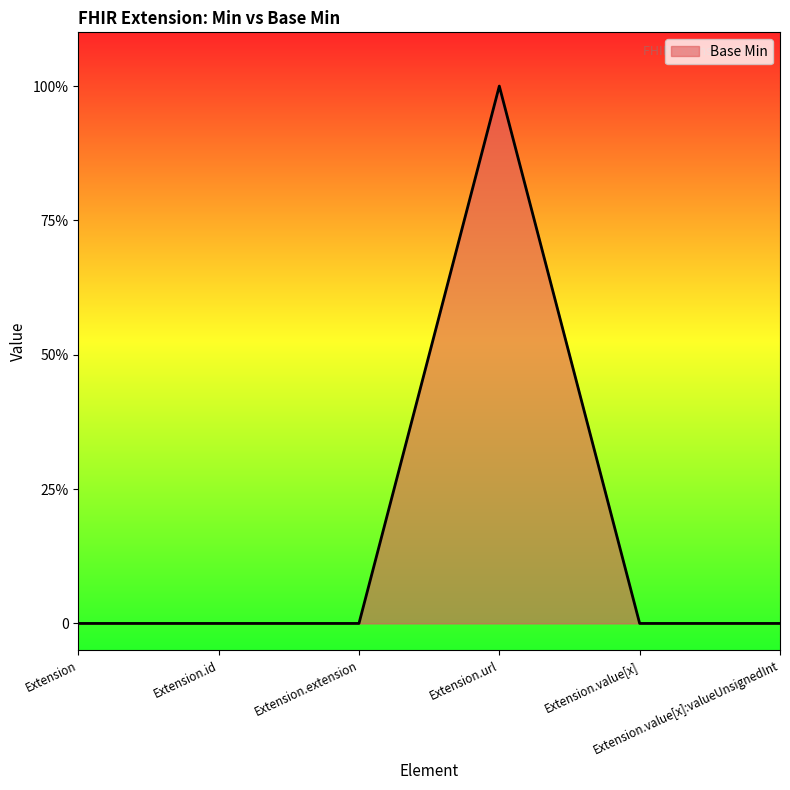

Is this an area chart (filled region under the line)?

Yes